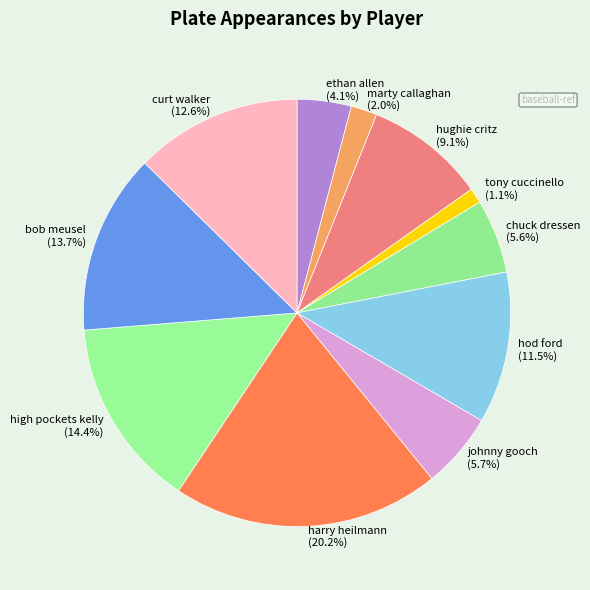

Do harry heilmann and tony cuccinello together represent more than half of the pie?

No